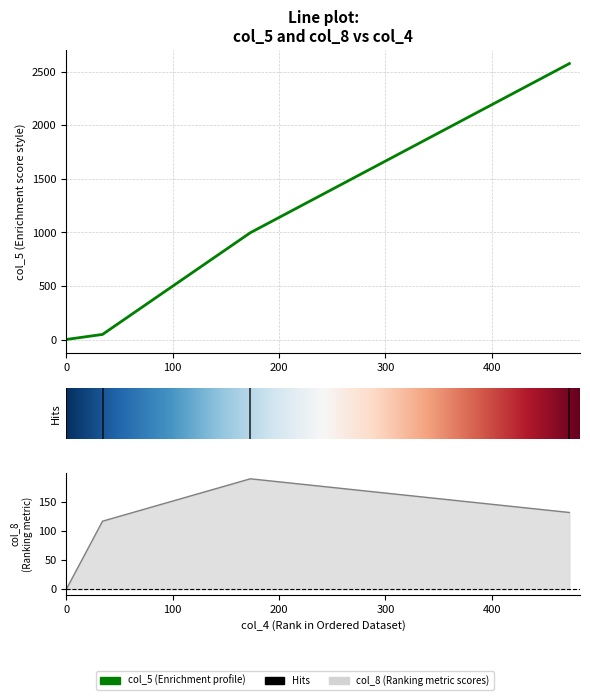

Where is col_8 nearest to the value 95?

34